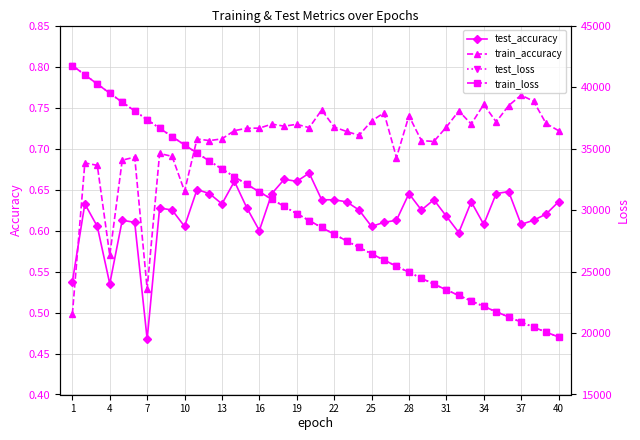

At how many categories does at least one series exceed 906?

40